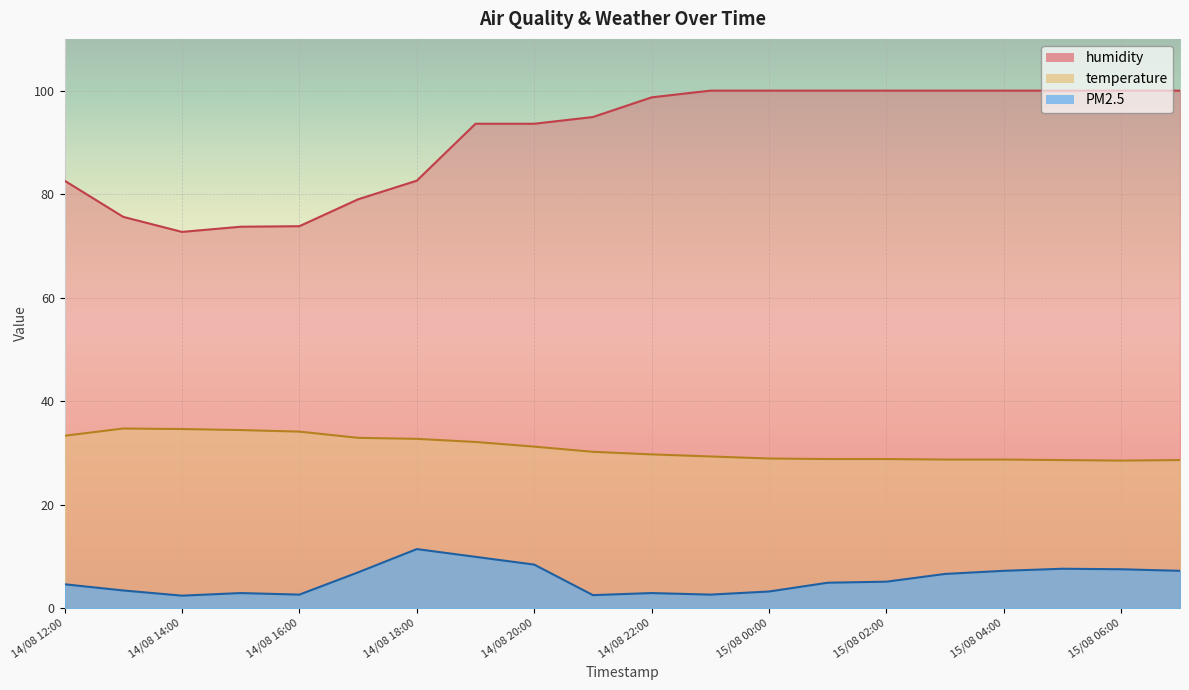

What is the difference between the humidity values at 15/08 06:00 and 14/08 20:00?

6.4